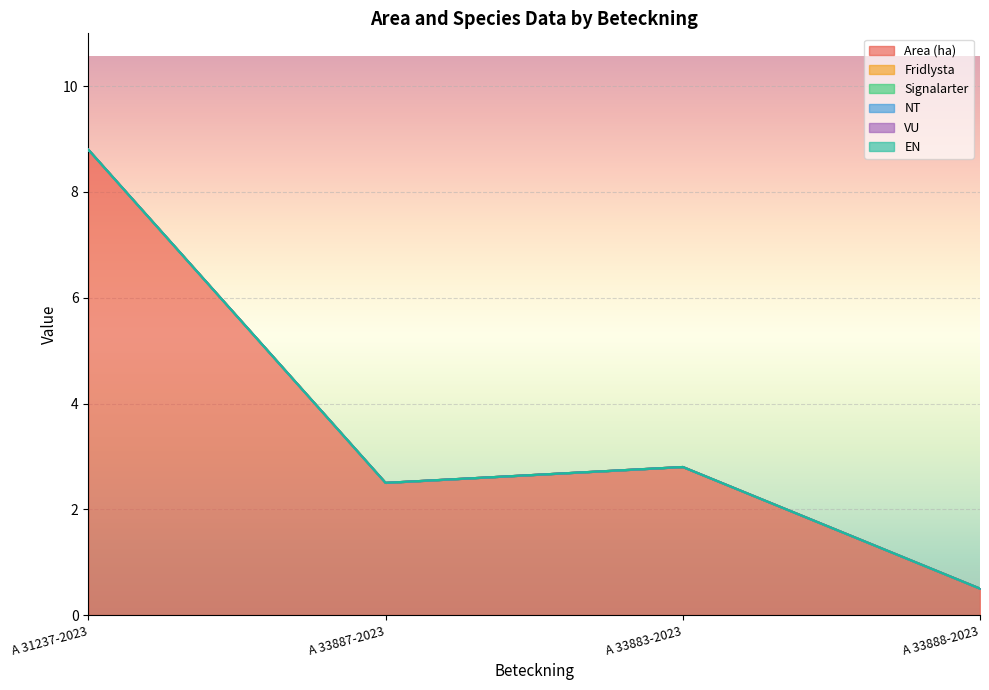

True or false: NT and Area (ha) intersect in this chart.

False